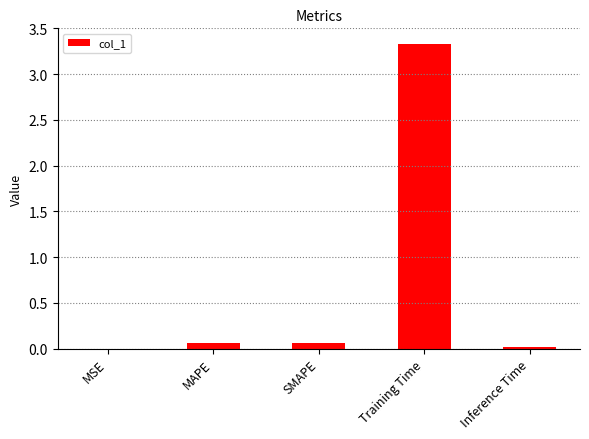

Is it true that the value at MSE is 0.0?

True